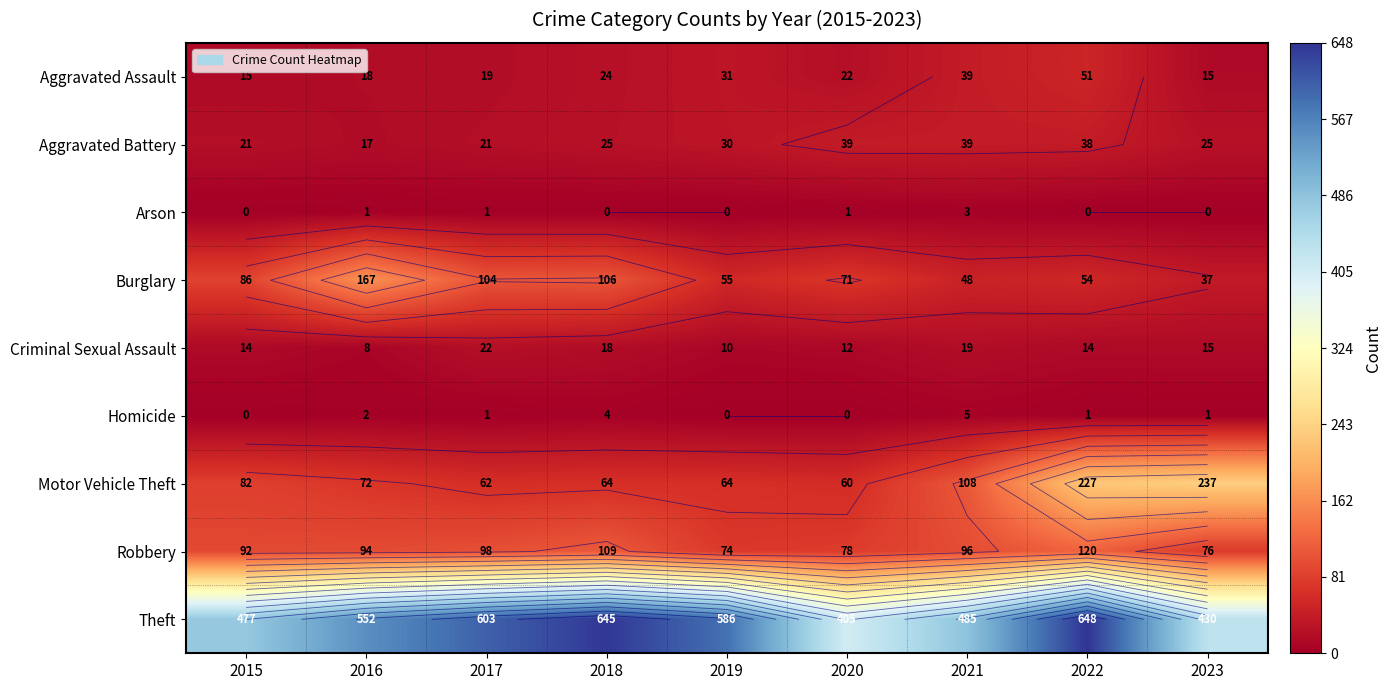

How many values in the Aggravated Battery series exceed 25?

4